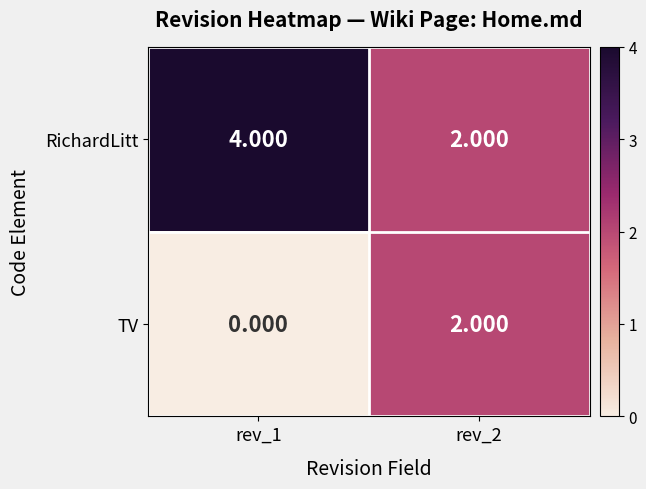

Rank the series by their maximum value, from highest to lowest.

RichardLitt, TV